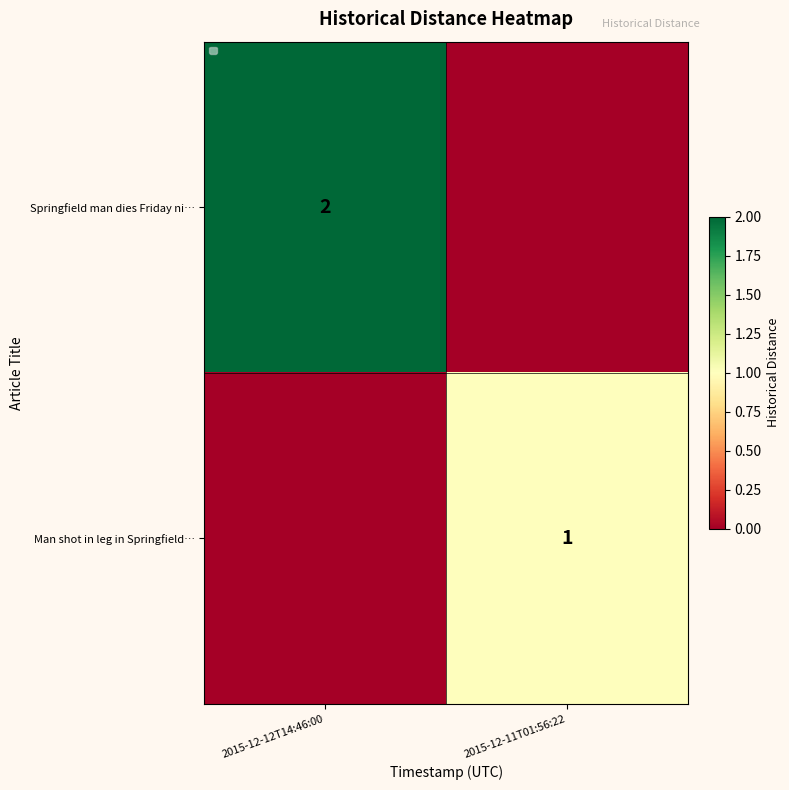

The Springfield man dies Friday ni… series shows 3 at 2015-12-12T14:46:00. True or false?

False